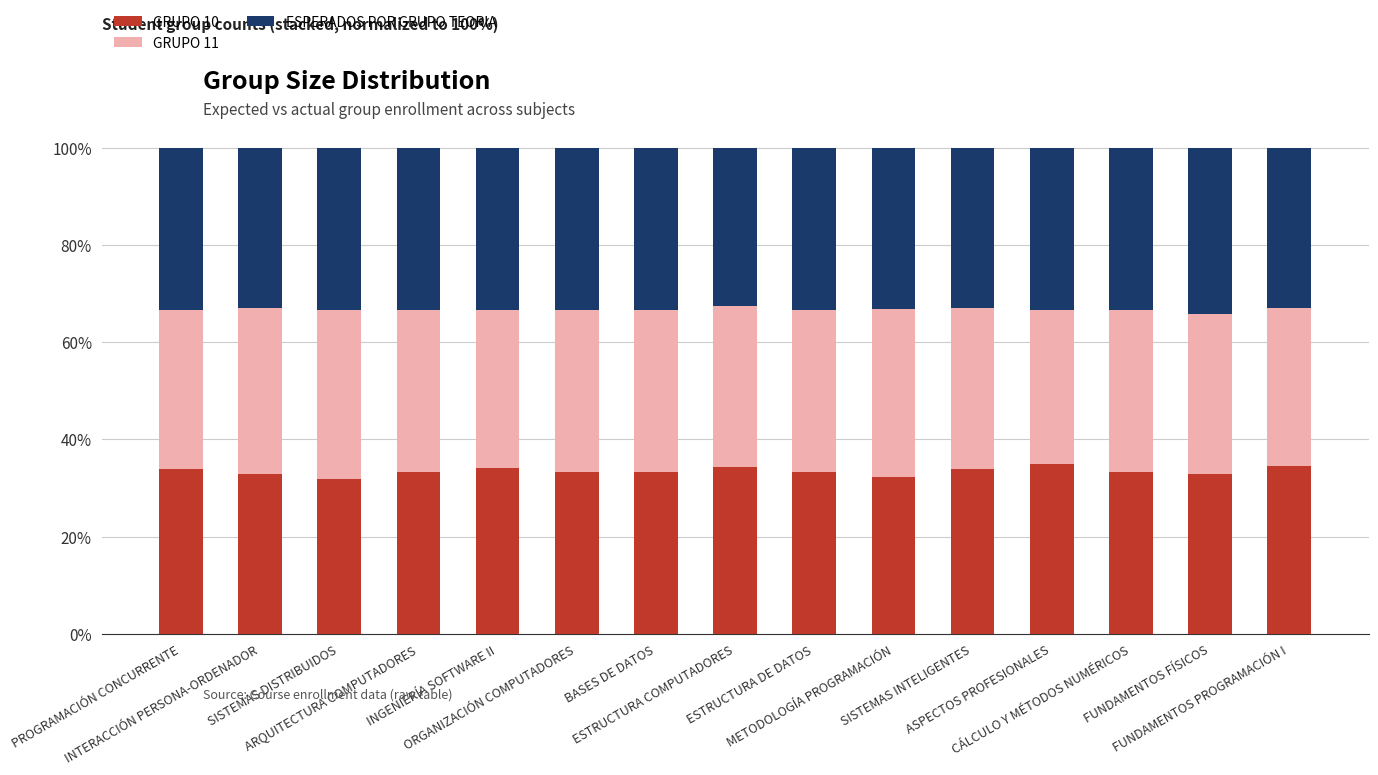

What is the average value of the GRUPO 10 series?

33.5